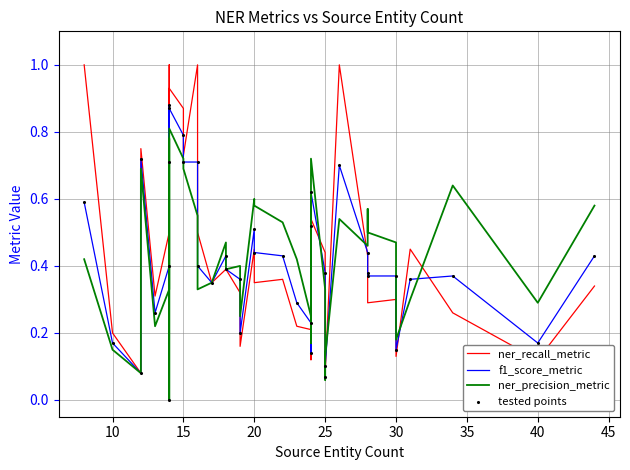

Which series contains the lowest Y value?

ner_recall_metric